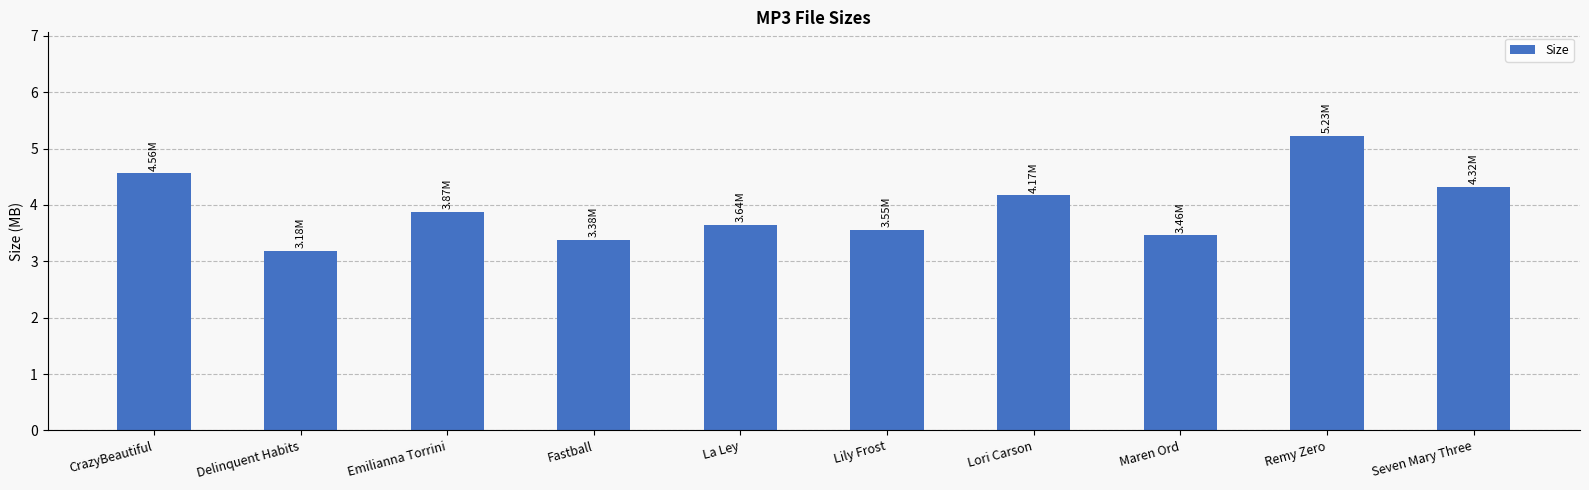

The chart shows a value of 9.4 at Remy Zero. True or false?

False